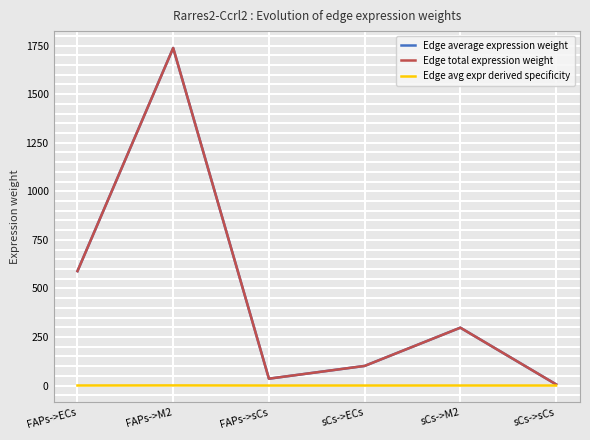

Reading right to left, list all the values displayed in this chart.

Edge average expression weight: 6.0	297.7	100.9	35.2	1737.2	588.8
Edge total expression weight: 6.0	297.7	100.9	35.2	1737.2	588.8
Edge avg expr derived specificity: 0.0	0.1	0.0	0.0	0.6	0.2